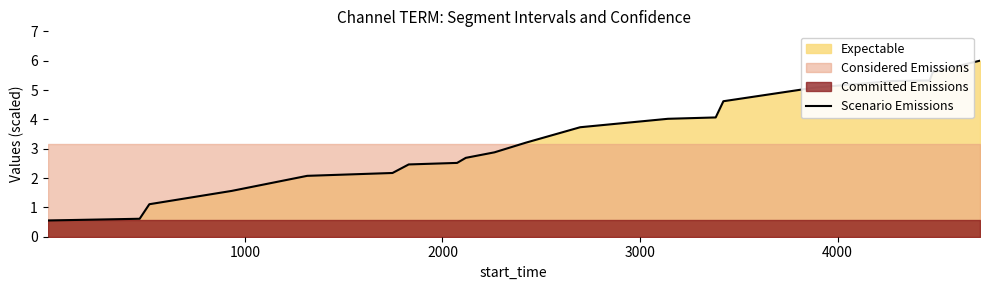

What is the lowest value of the Scenario Emissions series?

0.6